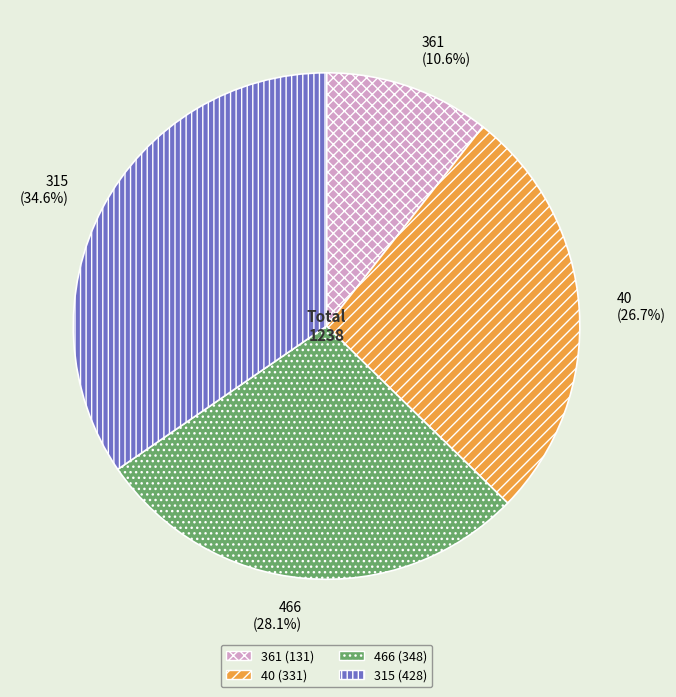

How many slices are in this pie chart?

4